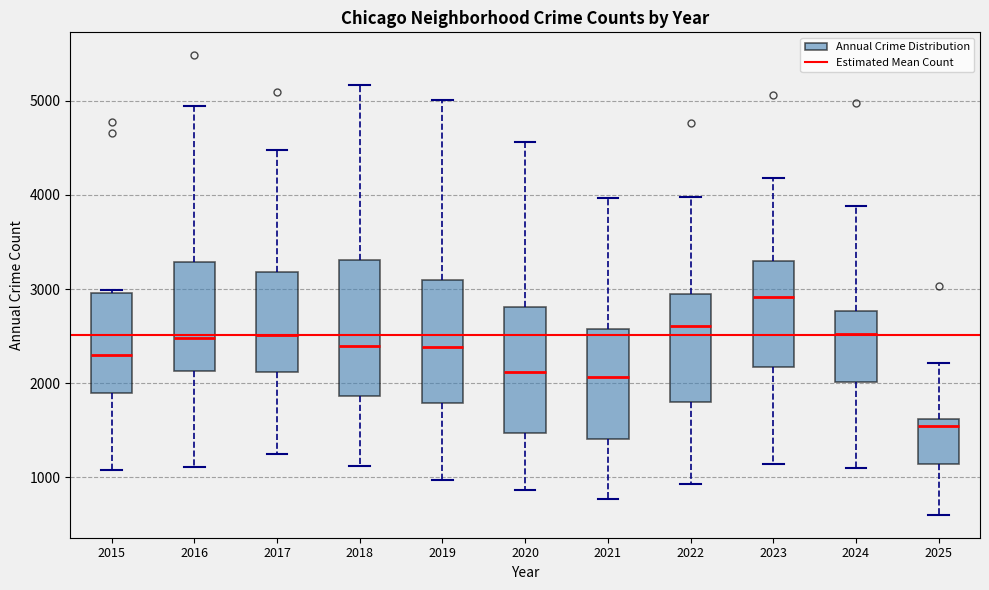

Reading left to right, read every box against the y-axis: the position of its median line, the range the box covers, and the ends of its whiskers. The values are not printed on the chart, so give them approximately, as read against the axis.

2015: median 2300, box 1900 to 3000, whiskers 1100 to 3000
2016: median 2500, box 2100 to 3300, whiskers 1100 to 4900
2017: median 2500, box 2100 to 3200, whiskers 1300 to 4500
2018: median 2400, box 1900 to 3300, whiskers 1100 to 5200
2019: median 2400, box 1800 to 3100, whiskers 1000 to 5000
2020: median 2100, box 1500 to 2800, whiskers 900 to 4600
2021: median 2100, box 1400 to 2600, whiskers 800 to 4000
2022: median 2600, box 1800 to 3000, whiskers 900 to 4000
2023: median 2900, box 2200 to 3300, whiskers 1100 to 4200
2024: median 2500, box 2000 to 2800, whiskers 1100 to 3900
2025: median 1600 (just below the box's upper edge), box 1100 to 1600, whiskers 600 to 2200